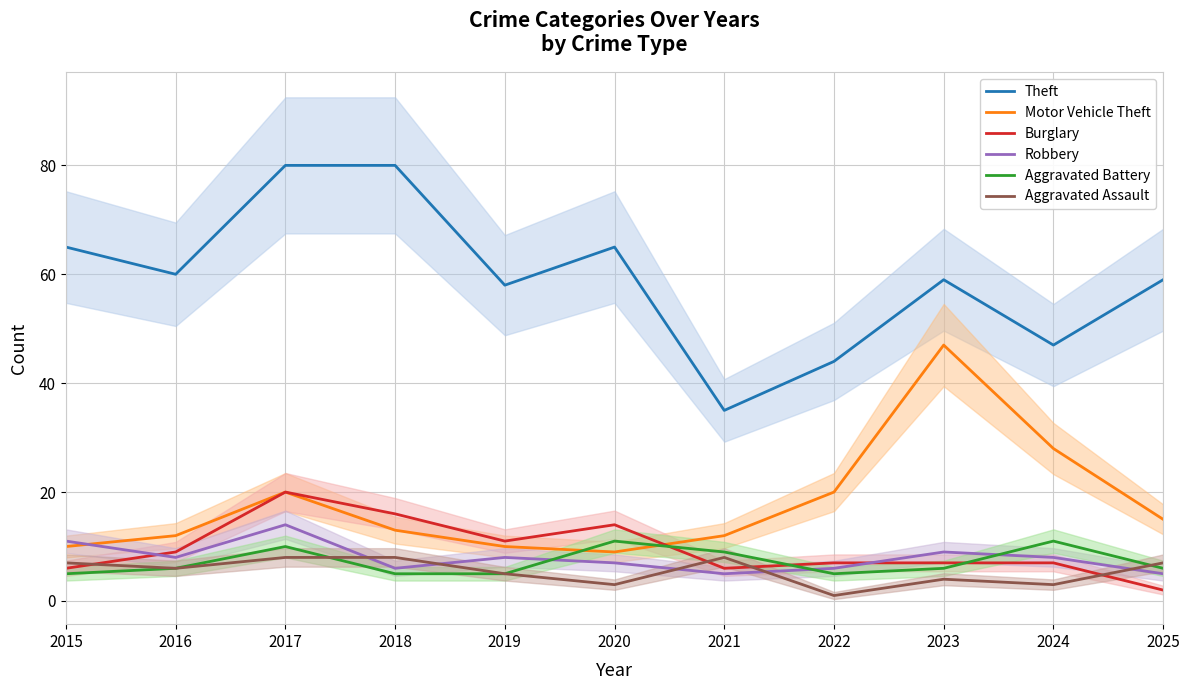

How many distinct data groups are displayed?

6